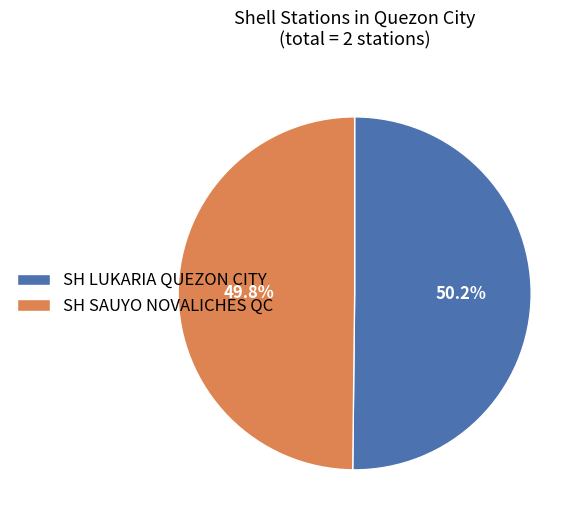

What percentage is NOT represented by SH LUKARIA QUEZON CITY?

49.8%